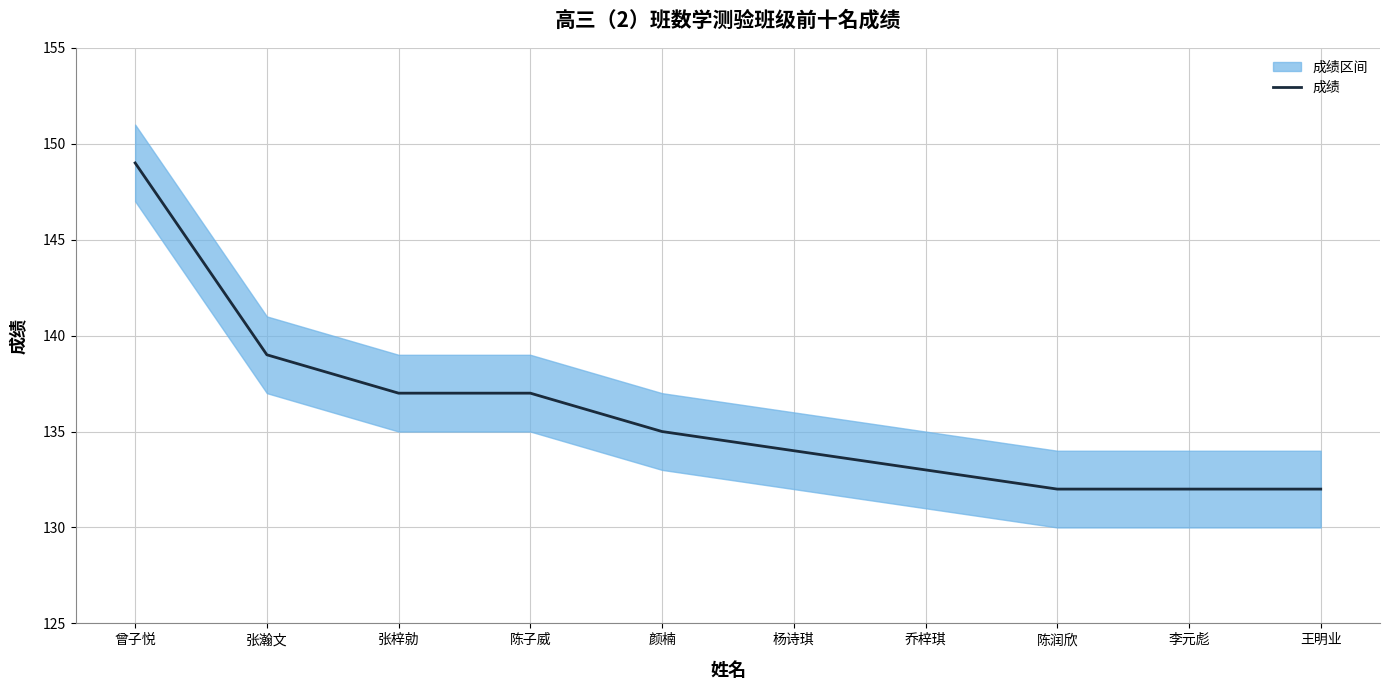

What is the difference between the values at 乔梓琪 and 王明业?

1